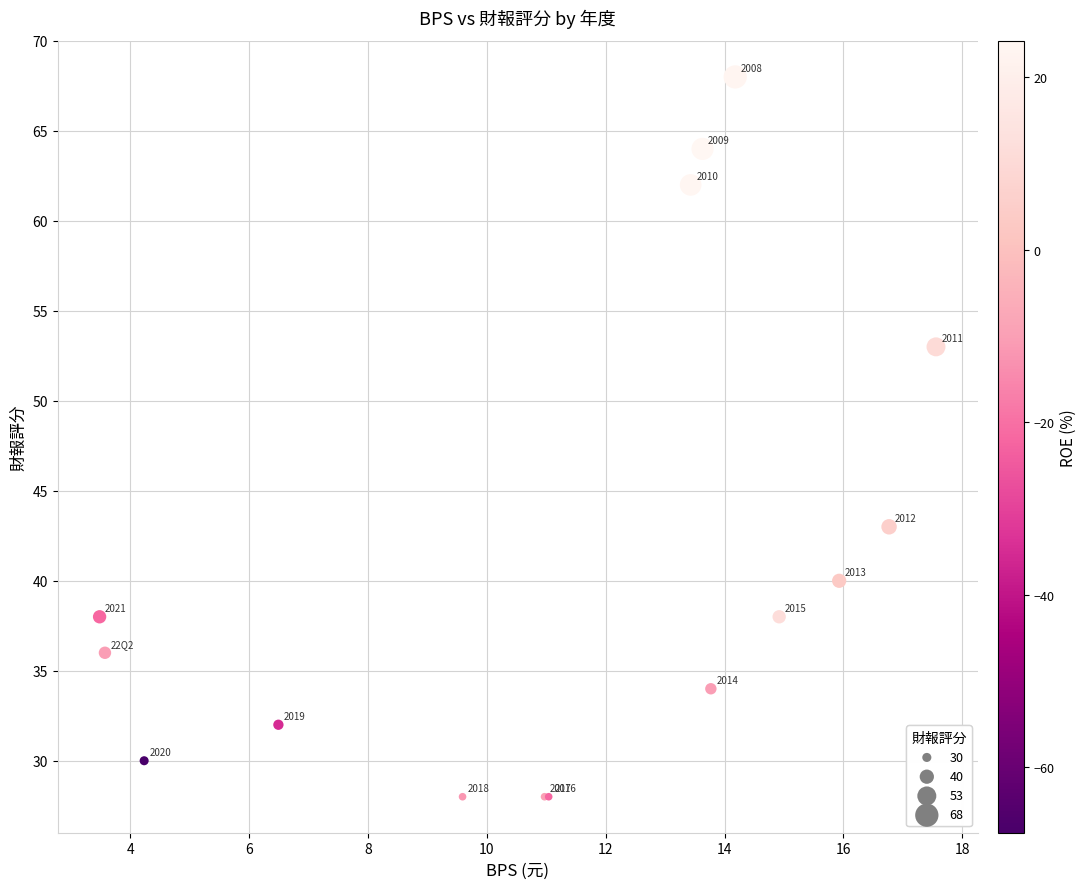

What Y value in the scatter plot is closest to 48?

43